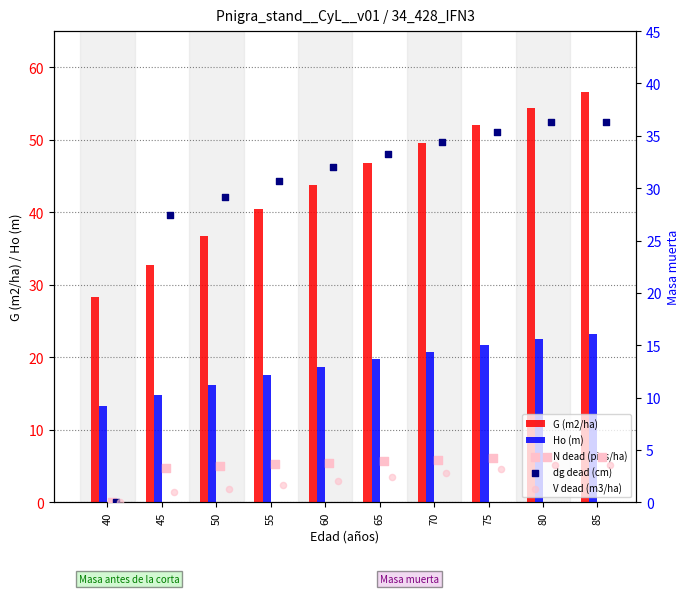

What are all the series names shown in the legend?

G (m2/ha), Ho (m), N dead (pies/ha), dg dead (cm), V dead (m3/ha)